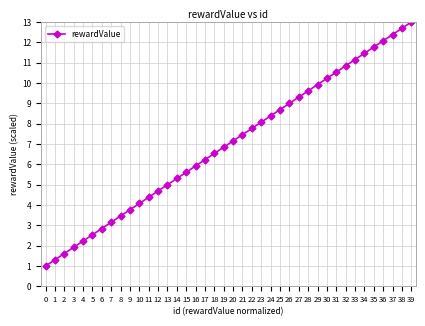

Reading left to right, list all the values displayed in this chart.

1.0	1.3	1.6	1.9	2.2	2.5	2.8	3.2	3.5	3.8	4.1	4.4	4.7	5.0	5.3	5.6	5.9	6.2	6.5	6.8	7.2	7.5	7.8	8.1	8.4	8.7	9.0	9.3	9.6	9.9	10.2	10.5	10.8	11.2	11.5	11.8	12.1	12.4	12.7	13.0